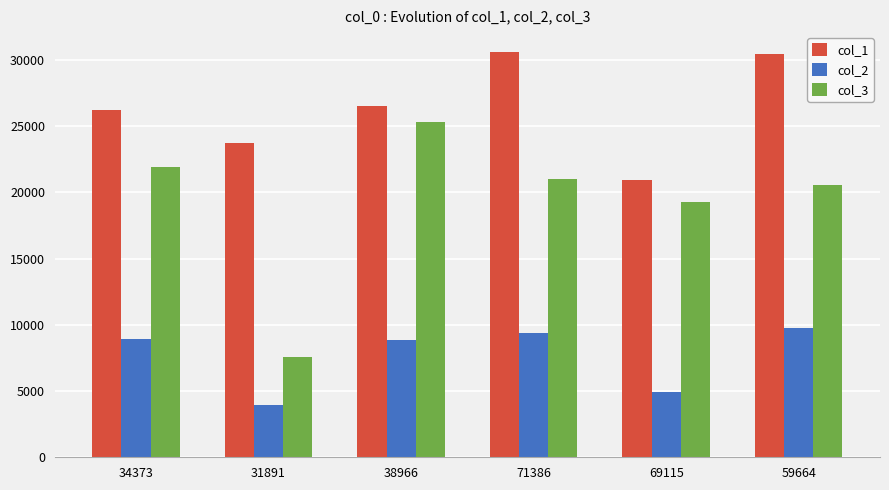

Which series changed the most between 34373 and 59664?

col_1